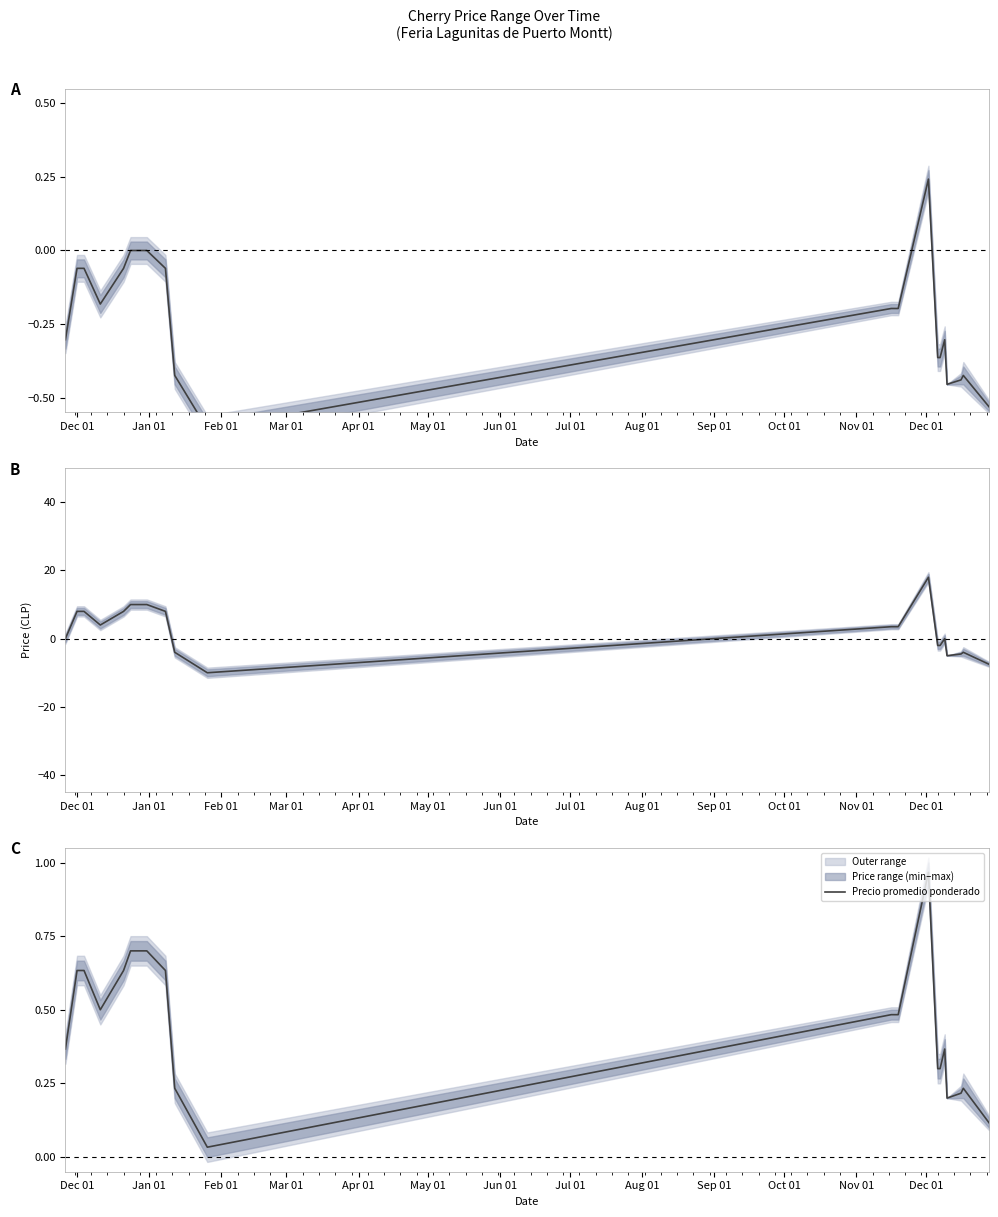

What is the difference between the second highest and minimum values?

0.7